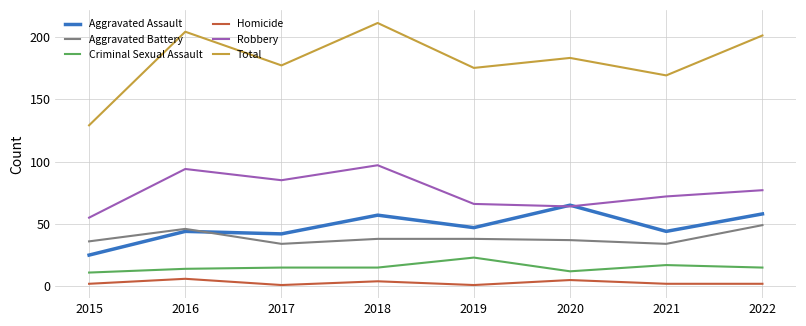

Is the value of Robbery at 2021 greater than the value of Aggravated Battery at 2015?

Yes